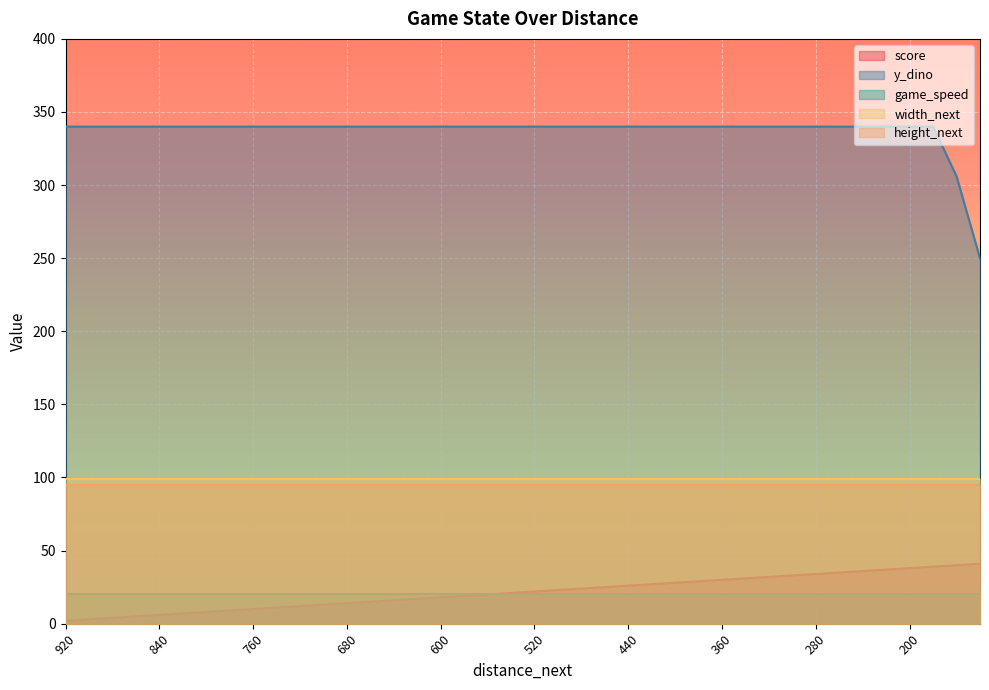

True or false: y_dino and width_next intersect in this chart.

False